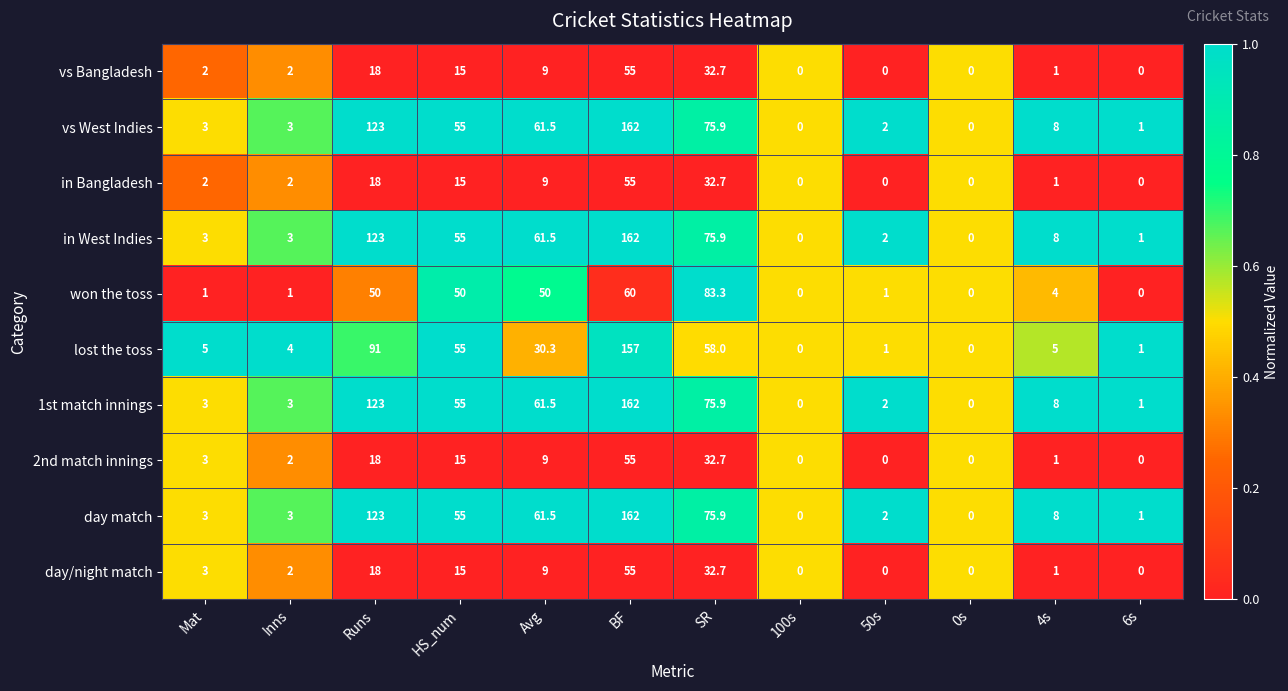

True or false: day/night match has a value of 36.1 at 100s.

False